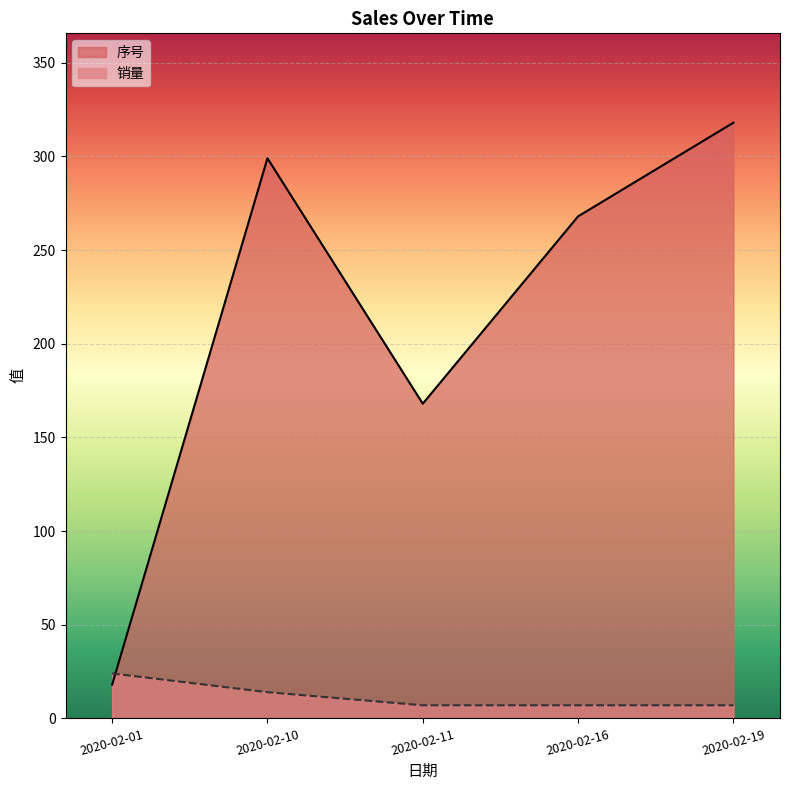

At which category does 销量 reach its first local peak?

2020-02-01